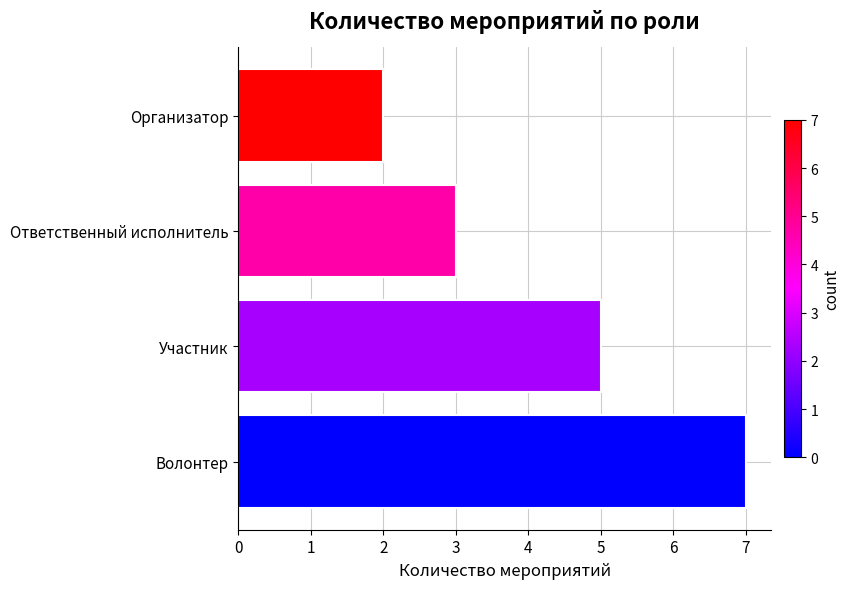

Reading bottom to top, extract all data points from this chart.

Волонтер=7	Участник=5	Ответственный исполнитель=3	Организатор=2